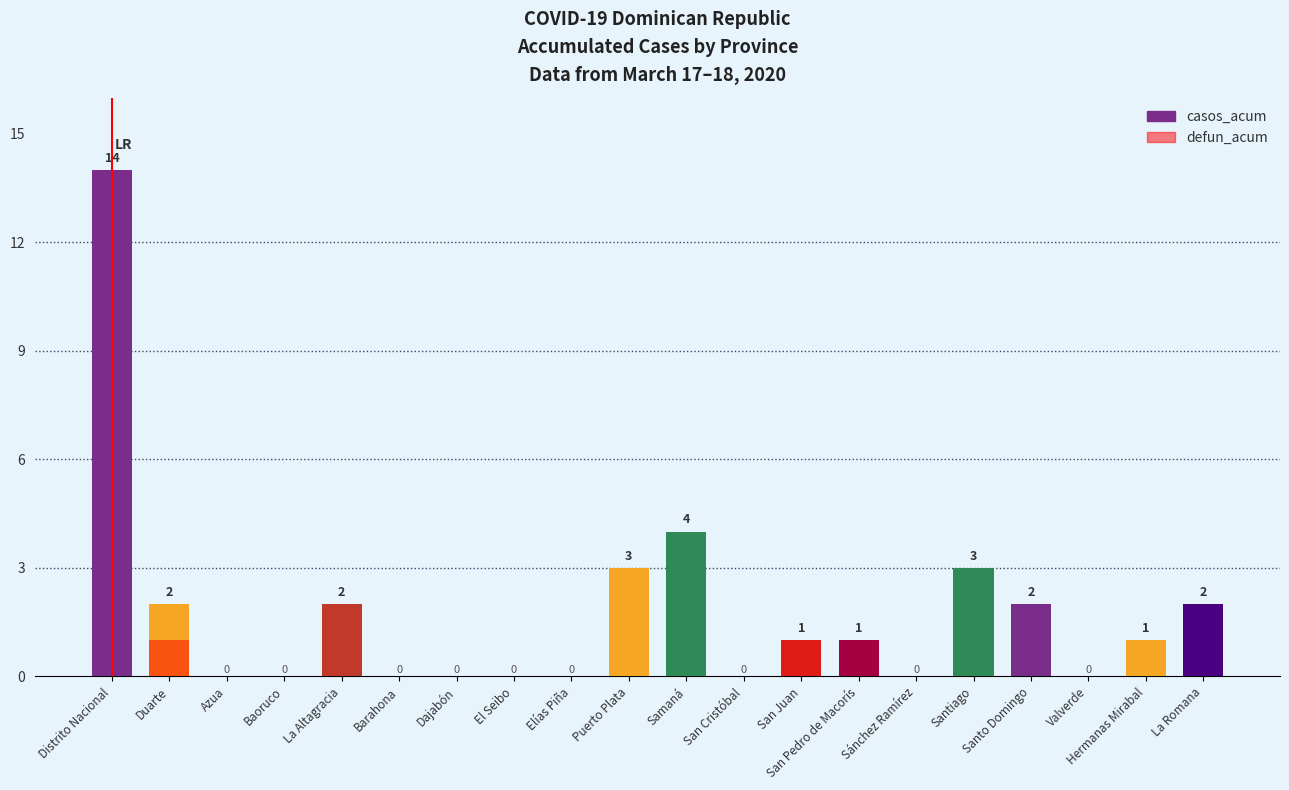

Reading left to right, transcribe all the data shown in this chart.

casos_acum: 14	2	0	0	2	0	0	0	0	3	4	0	1	1	0	3	2	0	1	2
defun_acum: 0	1	0	0	0	0	0	0	0	0	0	0	1	1	0	0	0	0	0	0